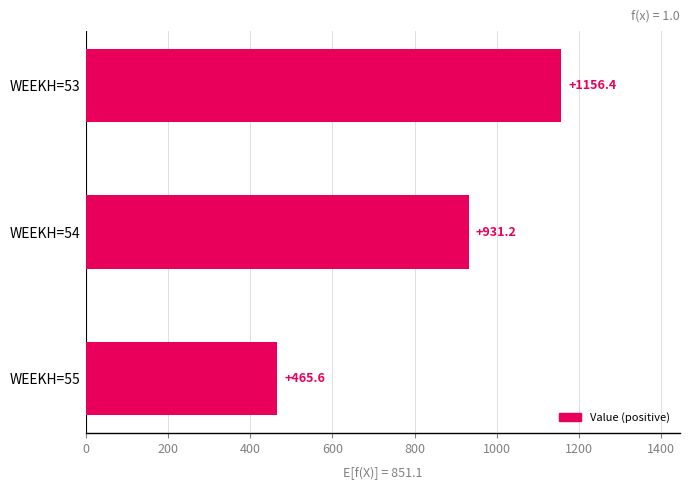

At which label is the value closest to 810?

WEEKH=54